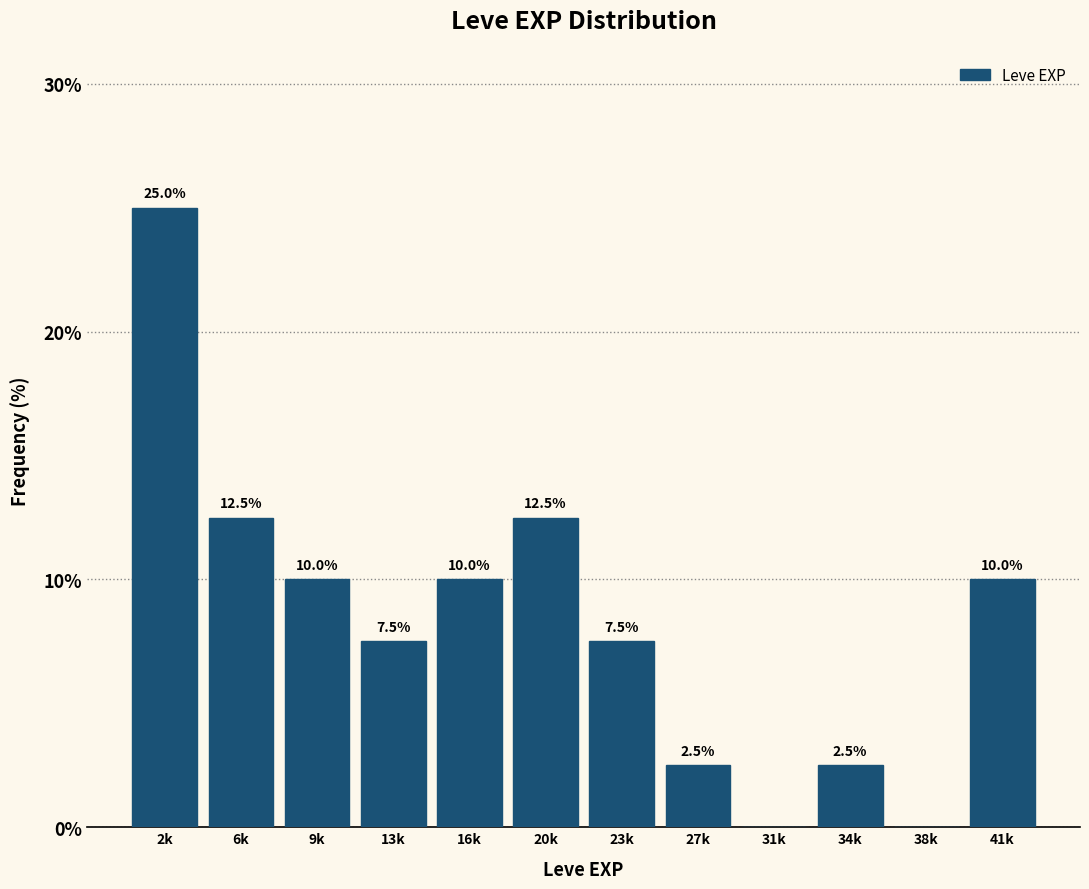

Reading right to left, extract all data points from this chart.

41k=10.0	38k=0.0	34k=2.5	31k=0.0	27k=2.5	23k=7.5	20k=12.5	16k=10.0	13k=7.5	9k=10.0	6k=12.5	2k=25.0